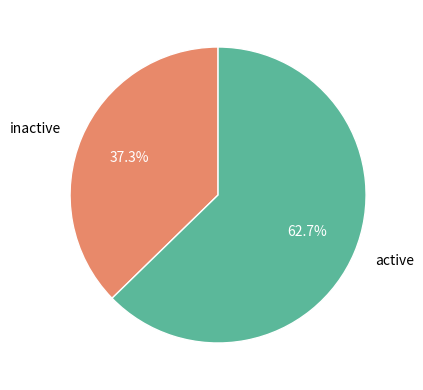

Which slice is the smallest?

inactive